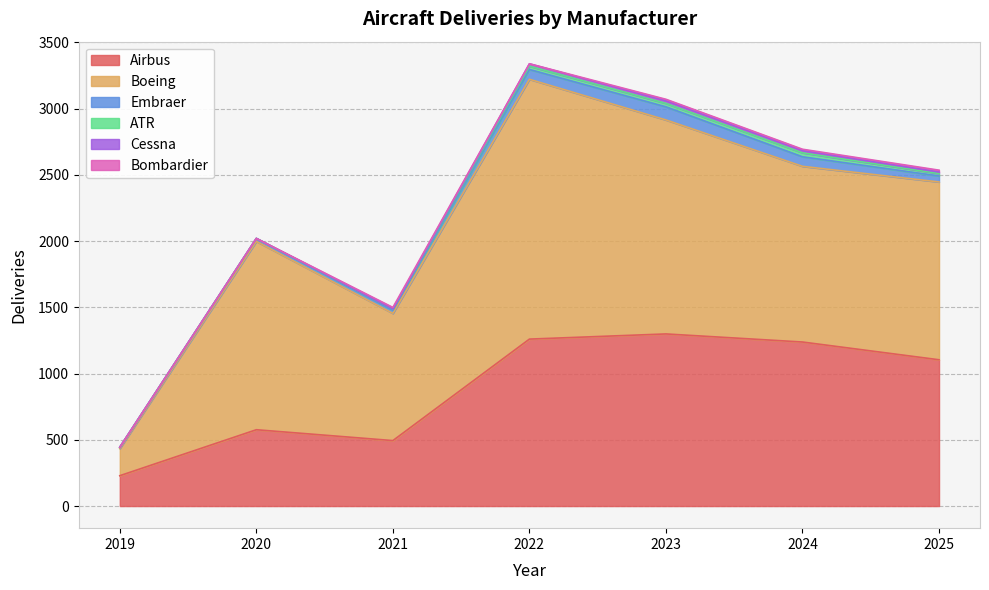

At which label does Bombardier first exceed 11?

2023